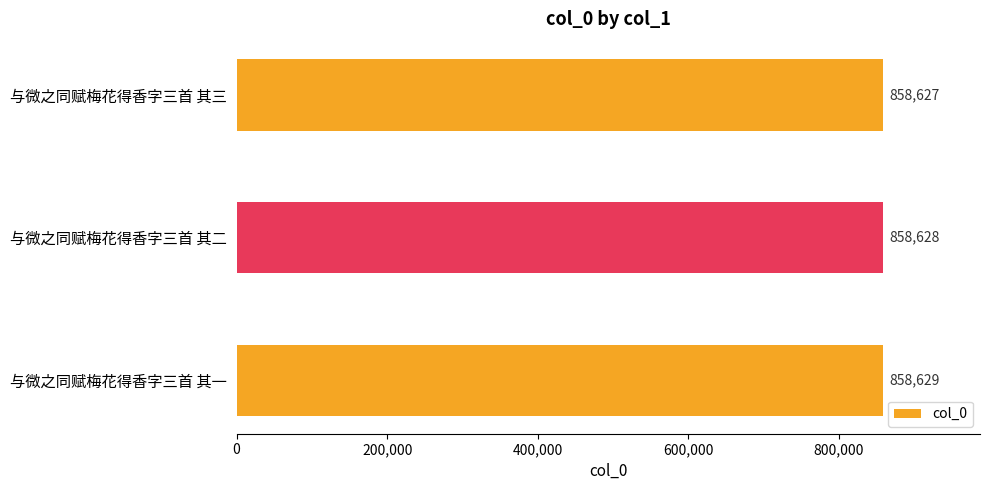

At which label is the value closest to 858628?

与微之同赋梅花得香字三首 其二